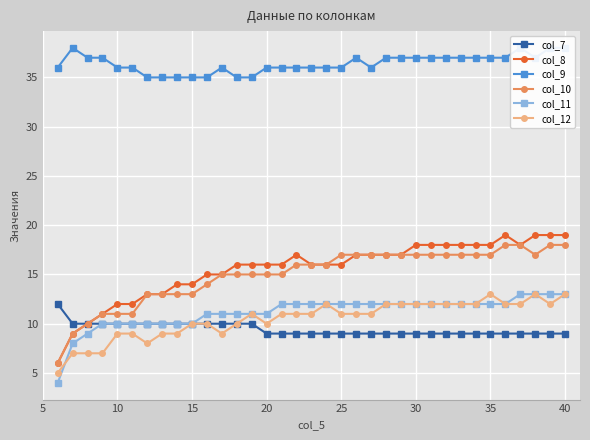

What is the maximum value shown in the chart?

38